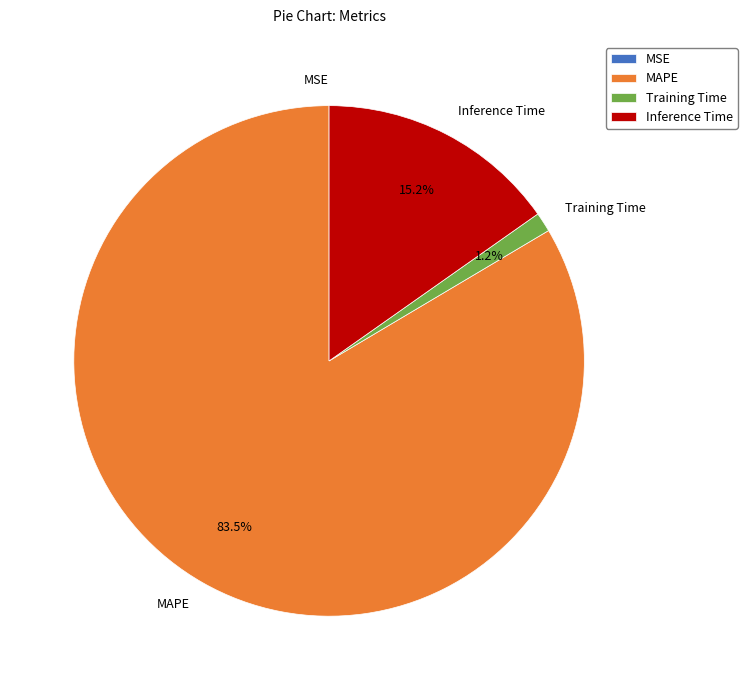

What is the largest slice in the pie chart?

MAPE